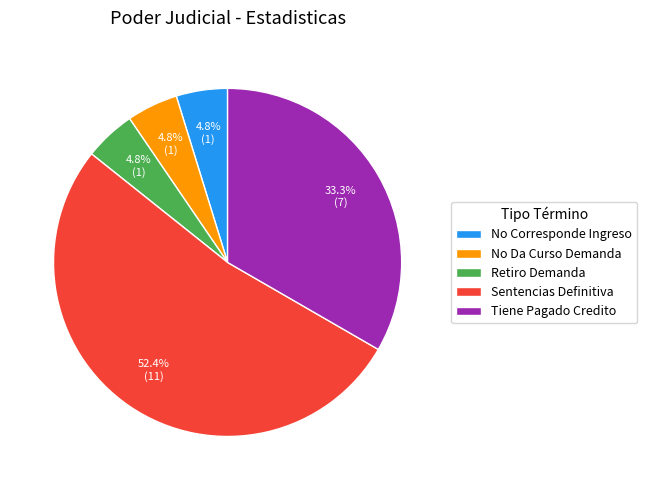

What portion of the pie excludes No Da Curso Demanda?

95.2%